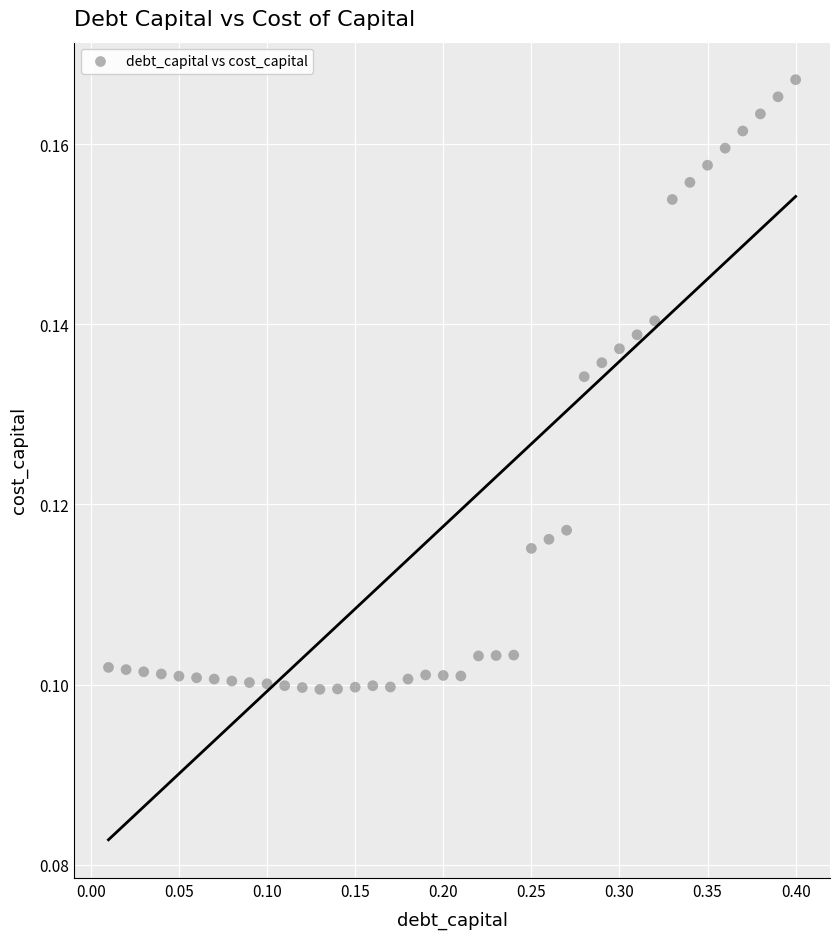

What is the range of X values (max minus min)?

0.4